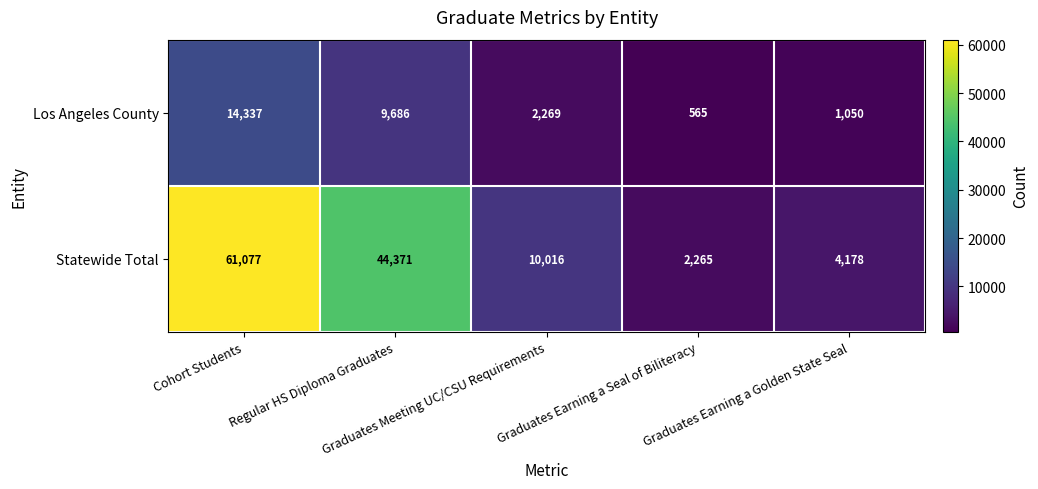

What is the minimum value shown in the chart?

565